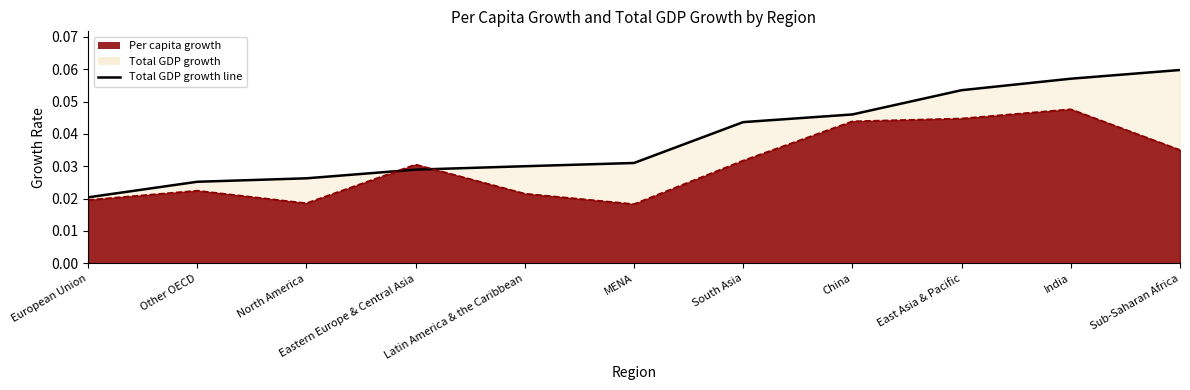

At how many categories does at least one series exceed 0?

11